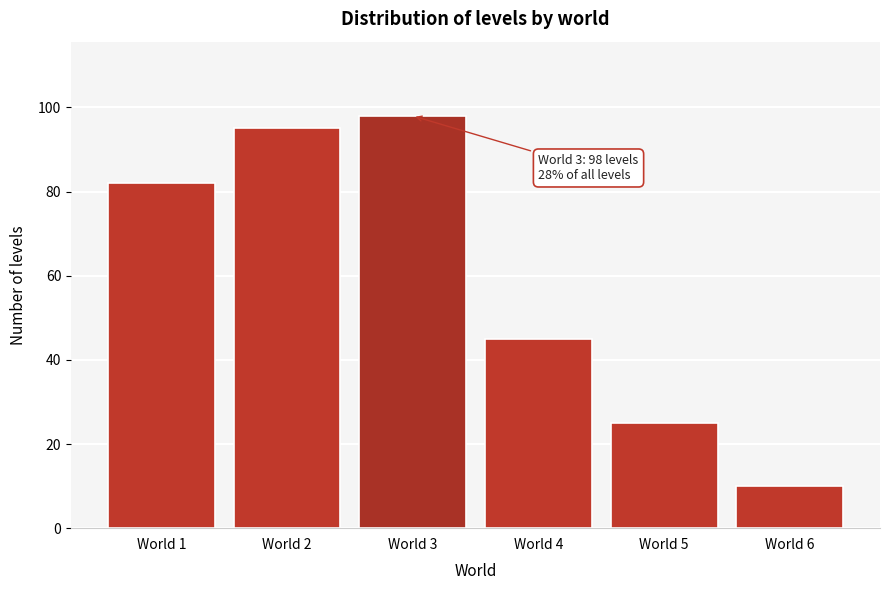

Reading left to right, extract all data points from this chart.

82	95	98	45	25	10